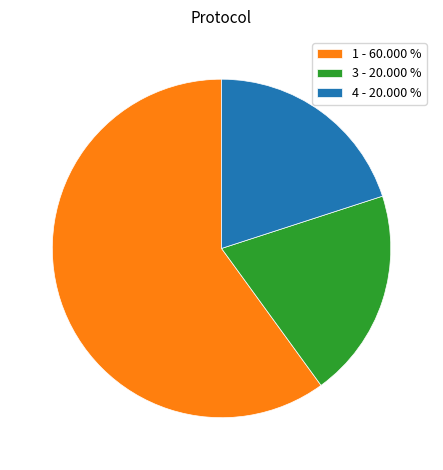

Is the sum of 4 - 20.000 % and 1 - 60.000 % greater than half?

Yes